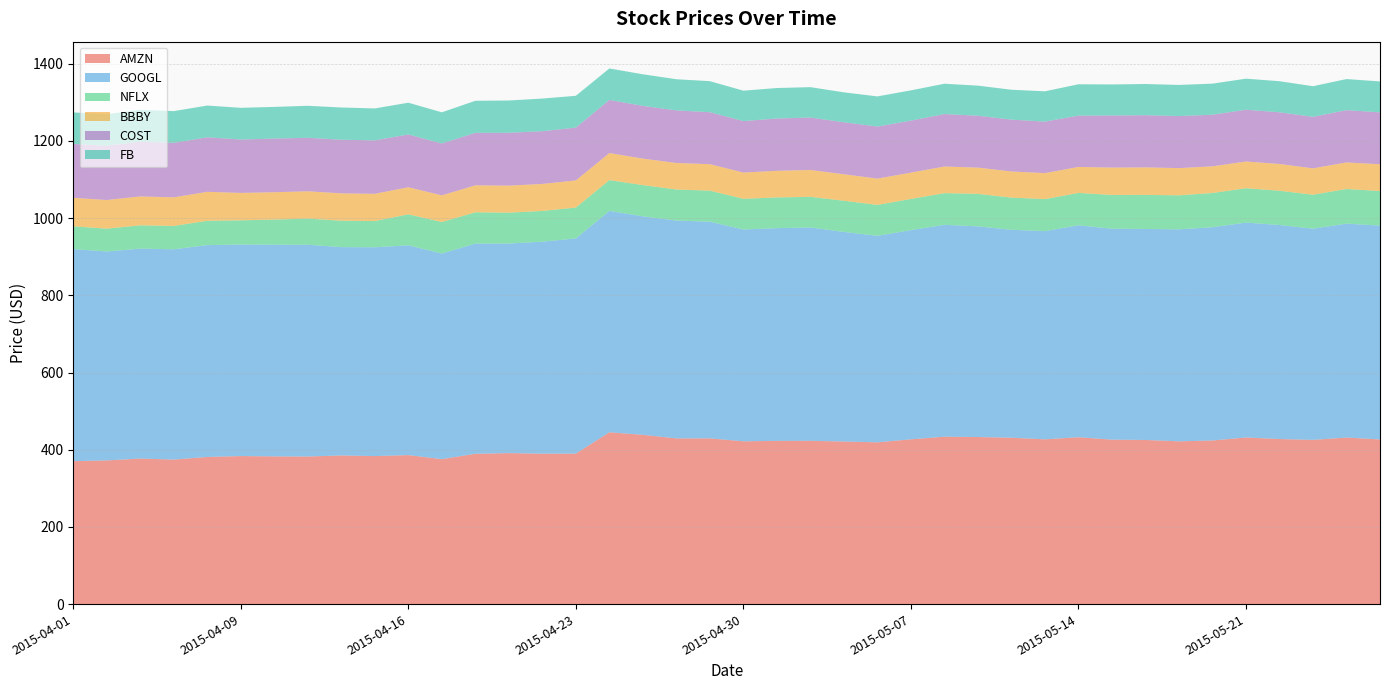

Reading right to left, extract all data points from this chart.

AMZN: 426.6	431.4	425.5	427.6	431.6	423.9	421.7	425.2	426.0	432.3	426.9	431.0	432.9	433.7	426.9	419.1	421.2	423.0	422.9	421.8	429.4	429.3	438.6	445.1	390.0	389.8	391.2	389.5	375.6	386.0	383.5	385.1	382.4	382.6	383.5	381.2	374.4	377.0	372.2	370.3
GOOGL: 554.2	554.2	547.2	554.5	556.8	552.5	549.3	546.7	546.5	549.2	539.5	538.7	545.8	549.0	542.0	535.1	543.0	552.8	551.2	548.8	561.4	564.4	566.1	573.7	557.5	549.2	542.9	544.5	532.7	543.5	541.0	539.8	548.6	548.5	548.0	548.8	544.9	544.0	541.3	549.5
NFLX: 89.5	89.9	88.0	88.8	89.0	88.8	88.1	88.3	87.6	83.8	82.9	83.4	84.3	82.1	80.7	80.1	80.8	79.3	79.6	79.5	80.4	80.4	80.9	79.8	79.9	79.7	80.1	81.1	81.7	80.3	67.9	68.4	67.8	64.9	62.8	63.0	60.5	60.3	59.2	59.0
BBBY: 69.4	68.8	68.3	69.4	69.3	69.1	70.5	71.3	70.9	67.3	67.4	67.8	68.0	69.1	68.2	68.1	68.7	69.6	69.0	68.1	68.6	68.8	68.7	70.1	70.4	70.0	70.1	69.9	69.1	70.2	70.6	70.9	70.8	71.0	71.0	75.1	74.1	74.9	74.2	73.8
COST: 134.4	135.5	133.5	133.9	134.1	133.7	134.8	135.1	134.9	132.9	133.5	134.2	134.4	135.9	134.7	134.9	134.6	135.8	135.5	133.3	134.6	136.2	136.5	137.6	136.9	136.6	136.9	135.9	134.3	136.7	138.5	138.9	138.5	139.0	138.3	141.2	141.0	141.7	140.9	139.6
FB: 80.2	80.6	79.3	80.5	80.5	80.6	80.6	80.9	80.4	81.4	78.4	77.5	78.0	78.5	78.4	78.1	77.6	78.8	79.0	78.8	80.5	80.7	81.9	81.5	82.4	84.6	83.6	83.1	80.8	82.3	82.7	83.5	83.0	82.0	82.2	82.3	82.3	82.4	81.6	81.7